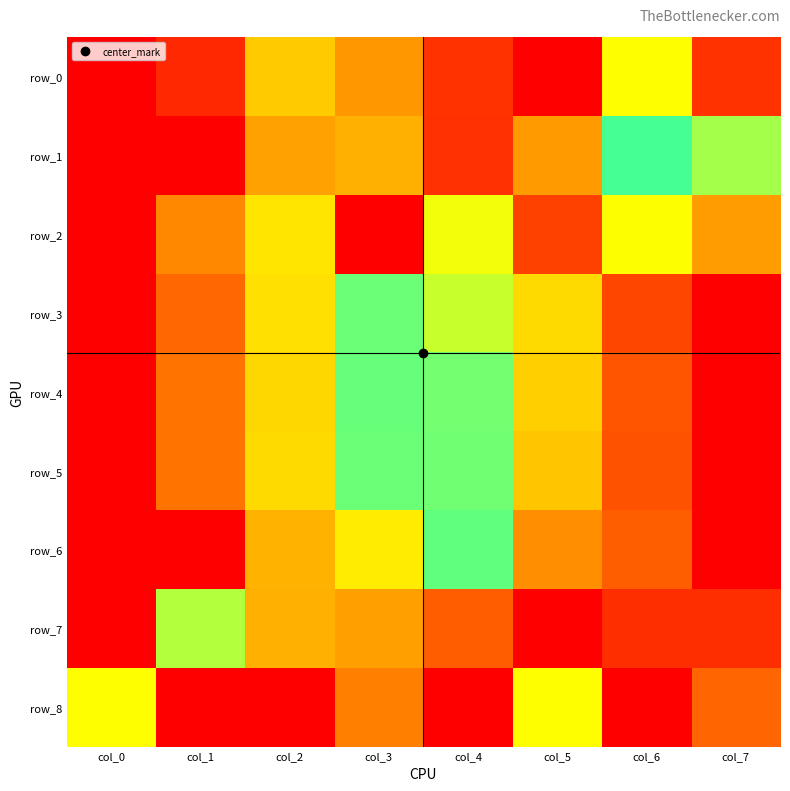

Read the row_2 value at col_4.

0.3